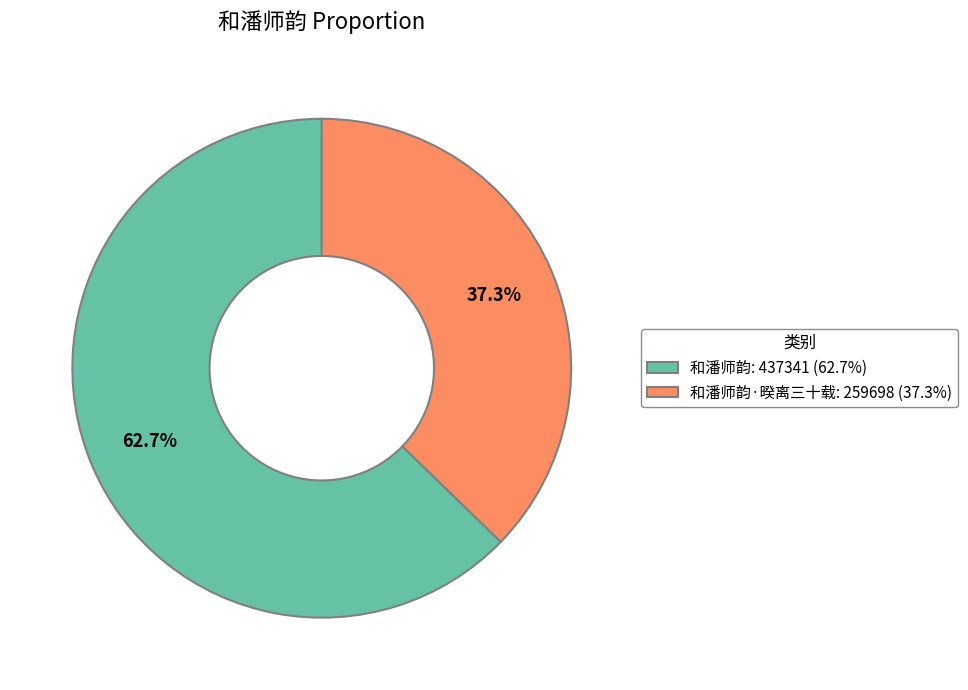

Which has a higher value, 和潘师韵: 437341 (62.7%) or 和潘师韵·暌离三十载: 259698 (37.3%)?

和潘师韵: 437341 (62.7%)